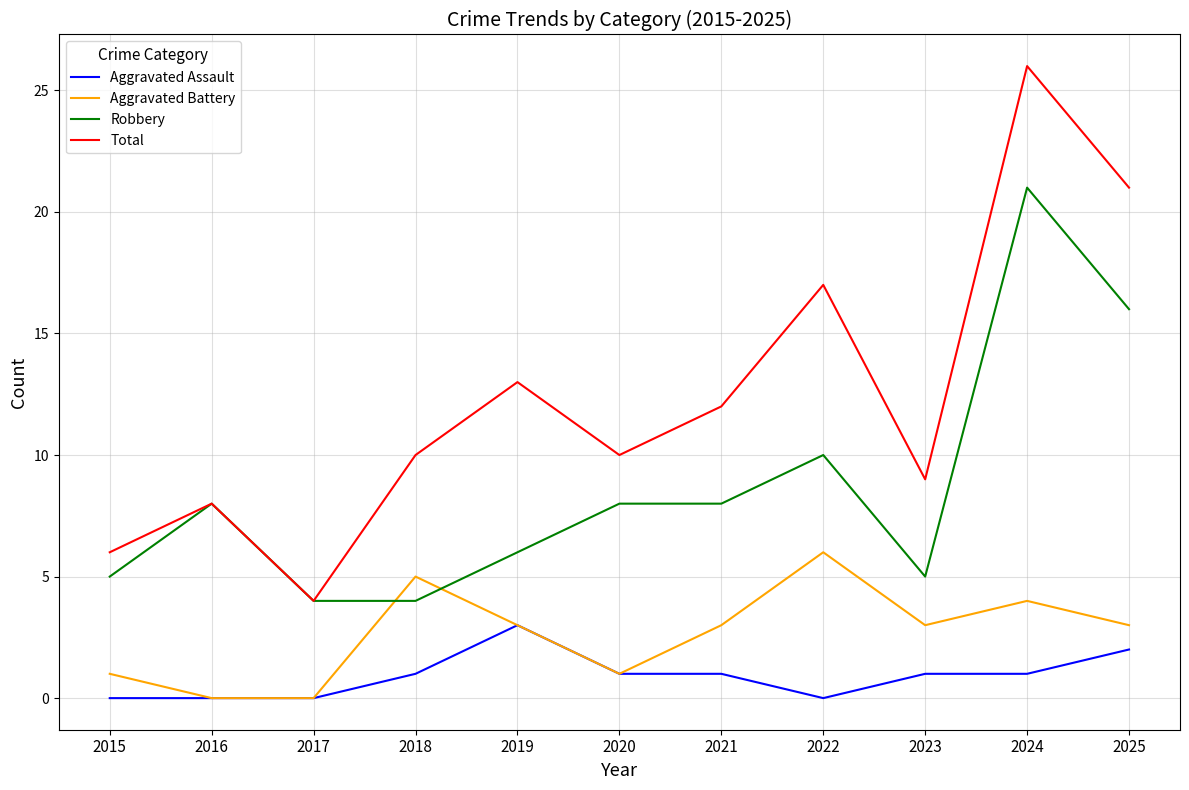

Is it true that Aggravated Assault equals 0 at 2015?

True